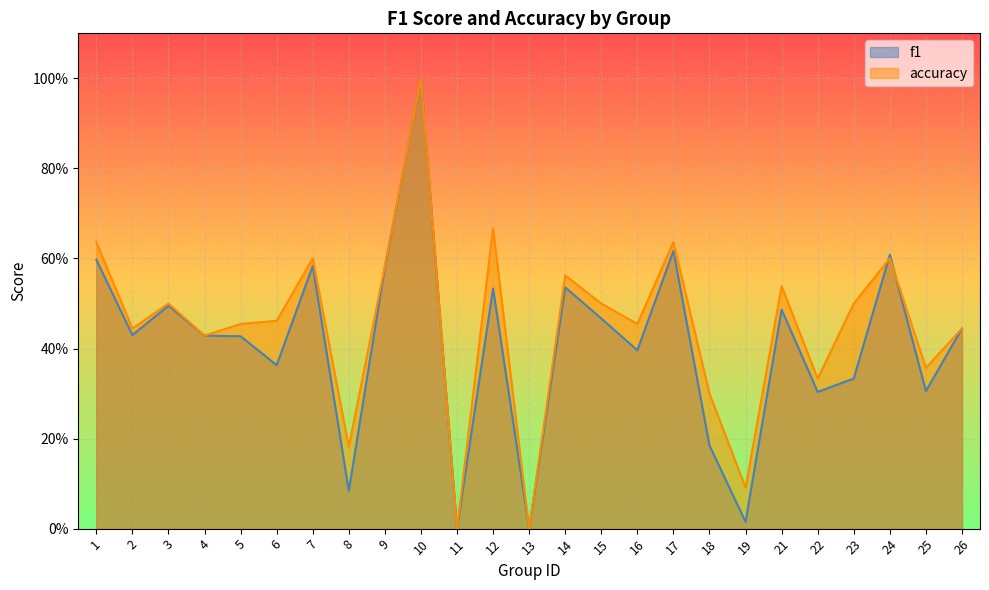

At which category is the sum across all series the highest?

10